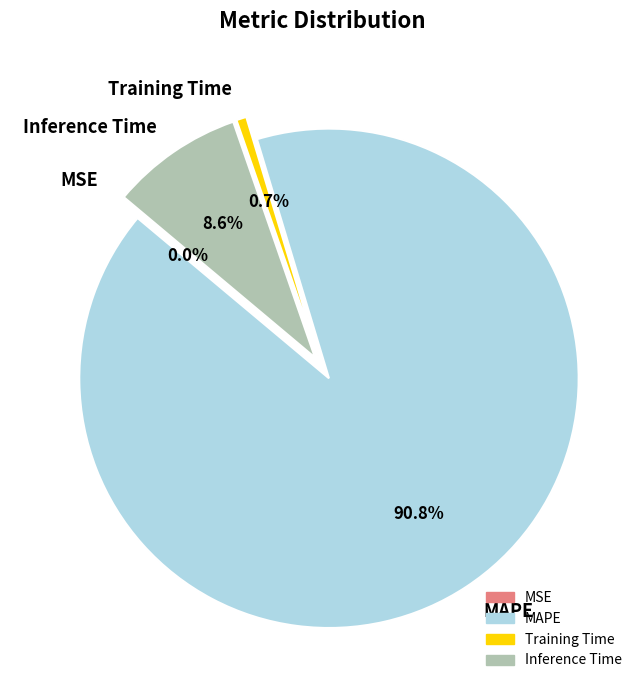

The Training Time slice represents 11% of the pie. True or false?

False